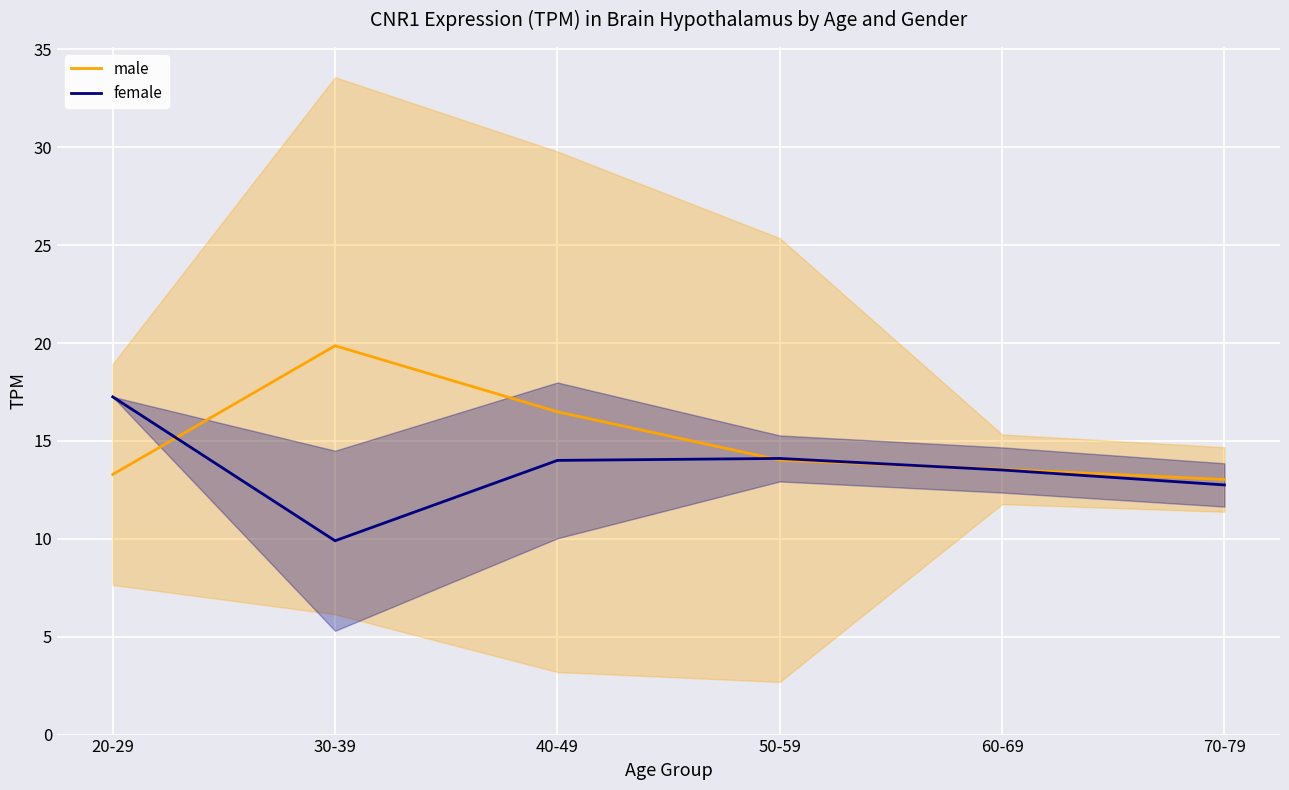

Reading left to right, transcribe all the data shown in this chart.

male: 13.3	19.9	16.5	14.0	13.6	13.0
female: 17.2	9.9	14.0	14.1	13.5	12.8